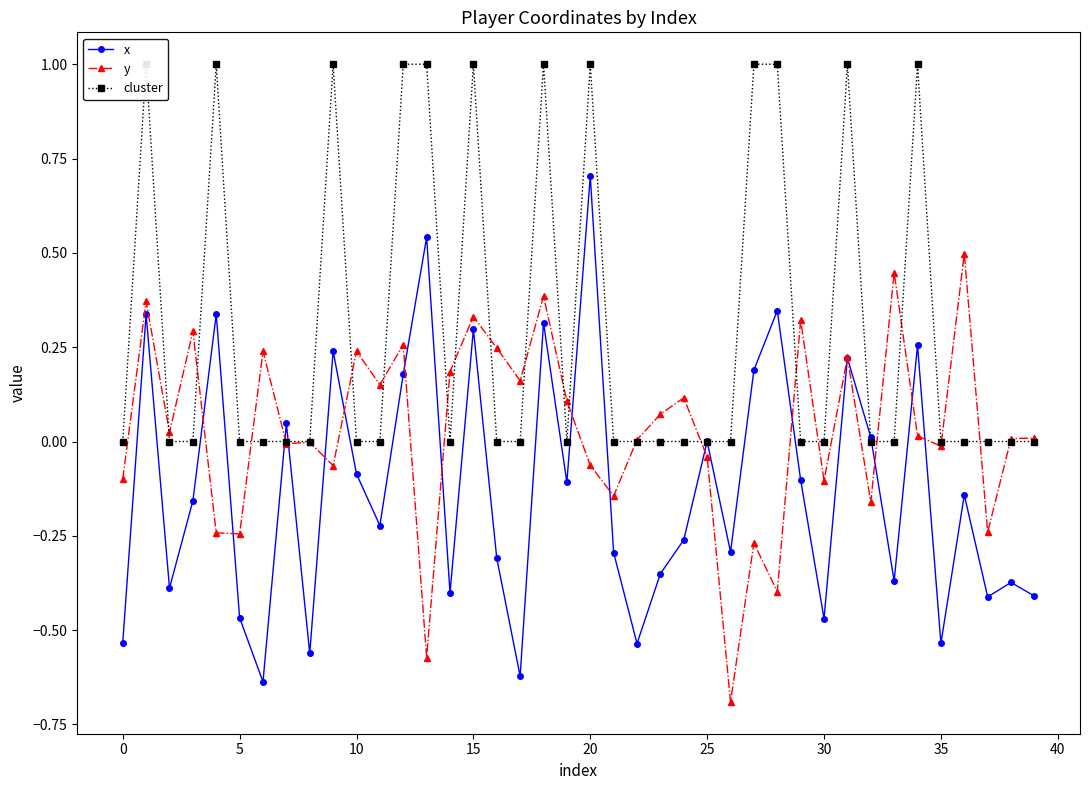

Which series has the widest spread of values?

x